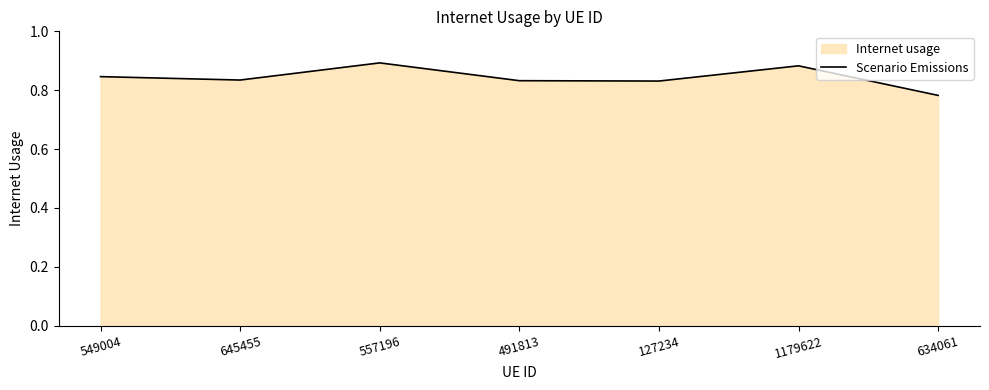

What is the label of the 6th point from the left?

1179622